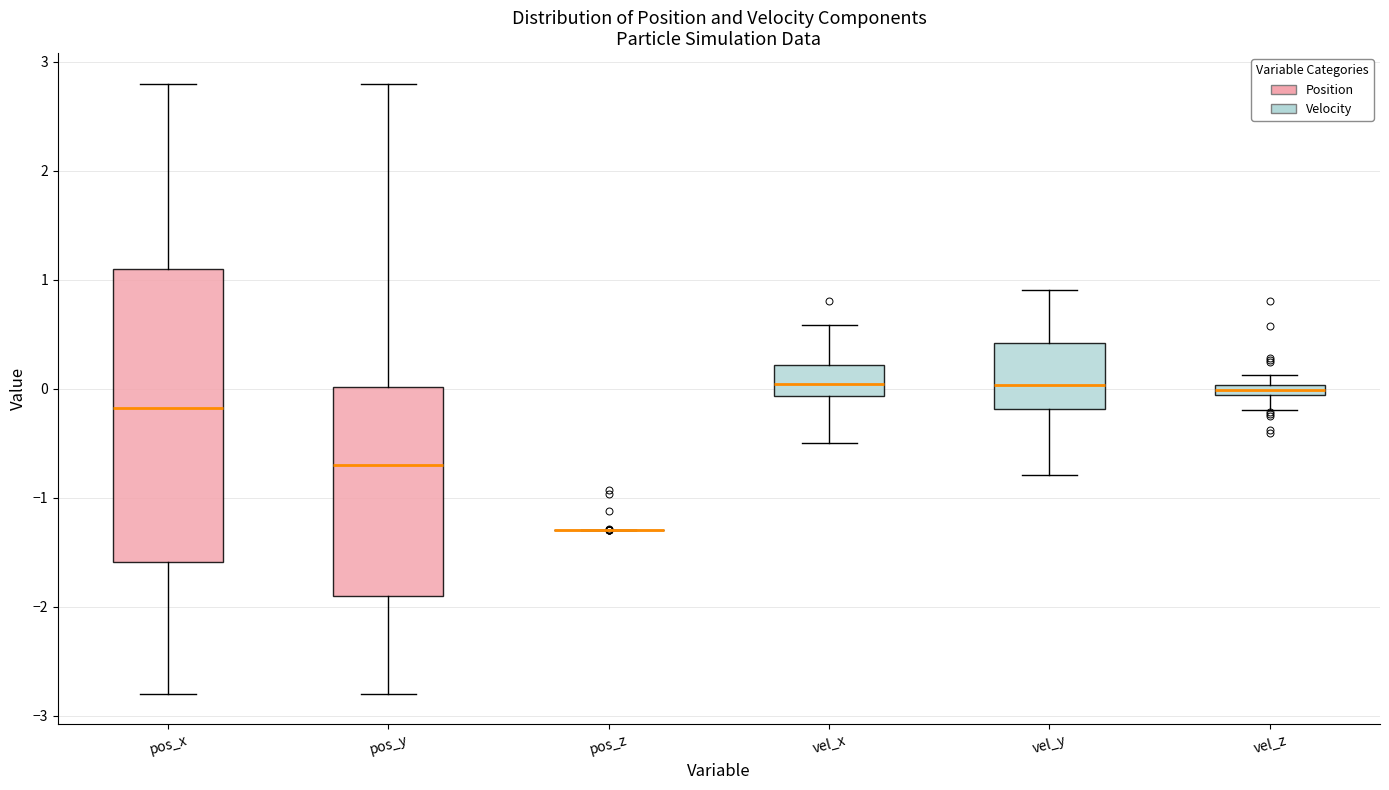

Where does the upper whisker of the box for pos_x end on the y-axis? The values are not printed on the chart, so give them approximately, as read against the axis.

2.8